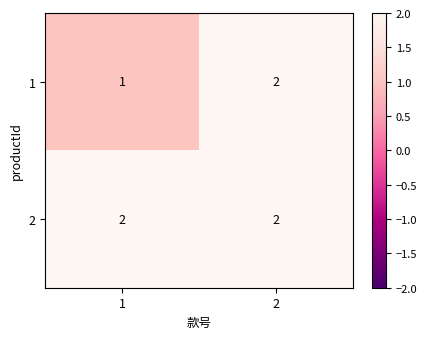

At 1, list the series in order from largest to smallest.

2, 1